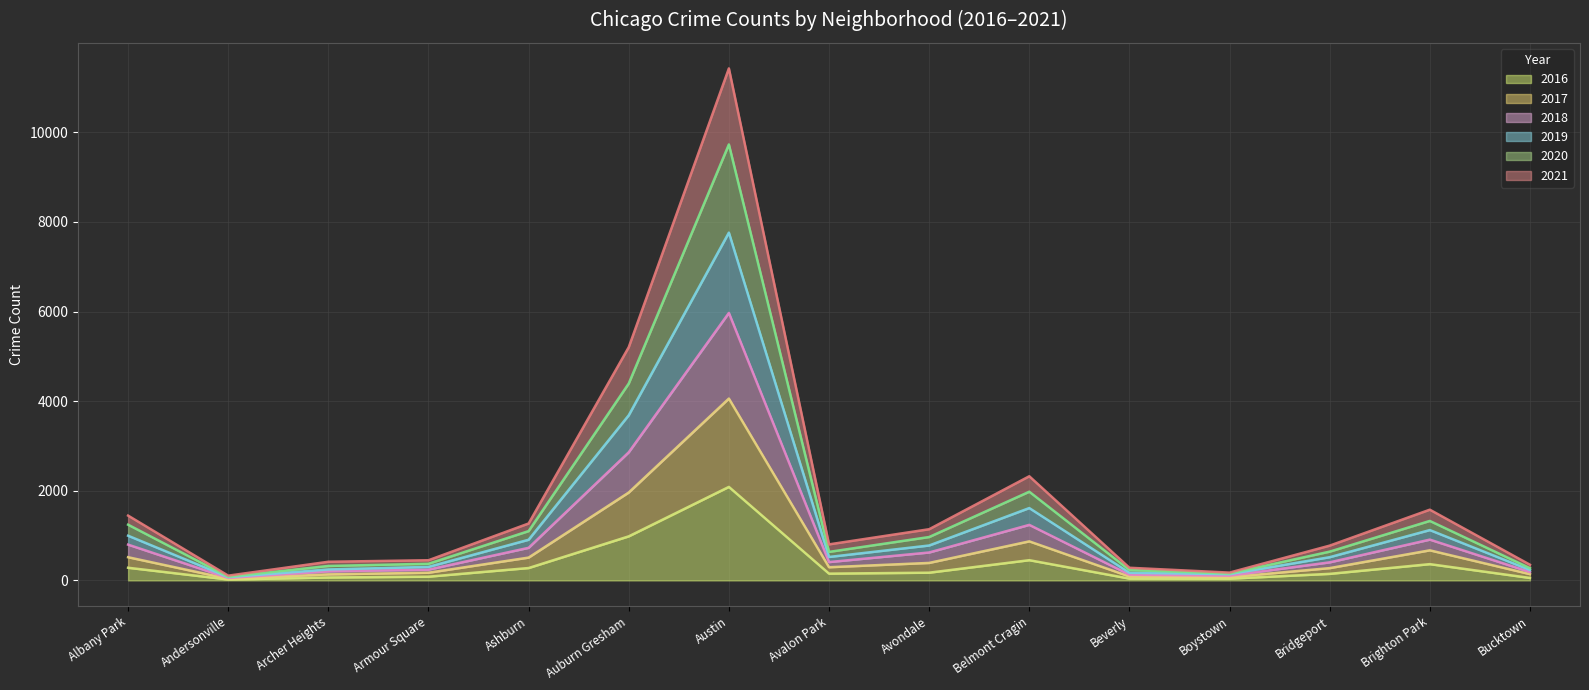

Is the value of 2016 at Austin greater than the value of 2017 at Avondale?

Yes